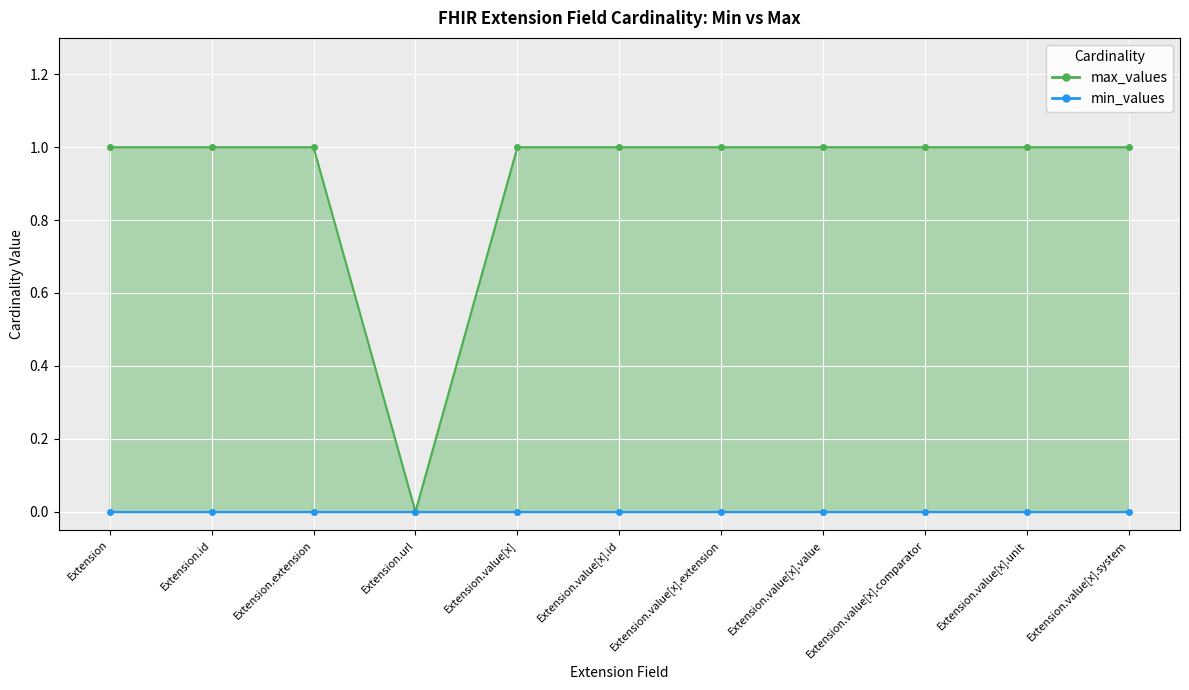

Rank the series at Extension from lowest to highest value.

min_values_line, max_values_line